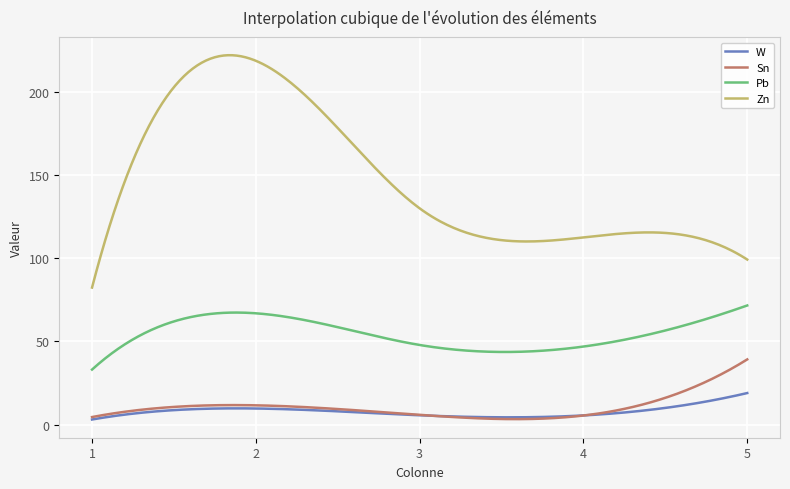

Which series has the largest total across all categories?

Zn